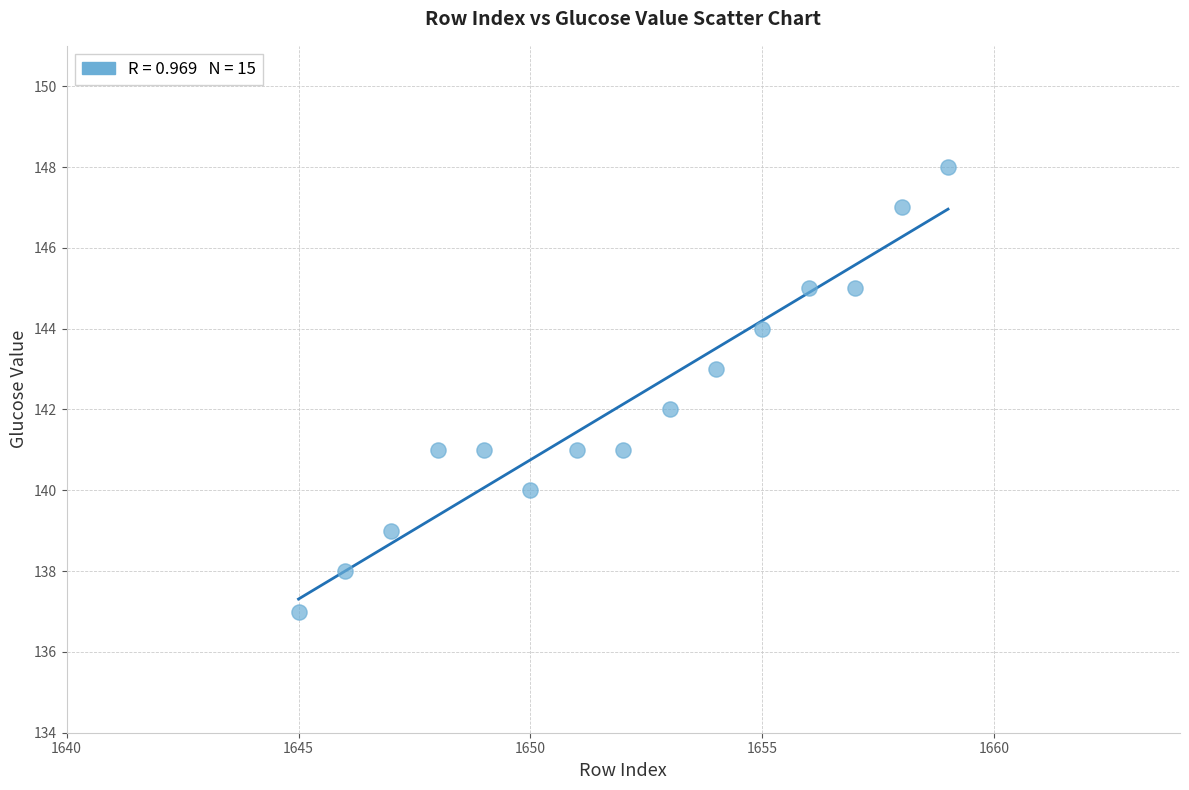

What is the range of Y values (max minus min)?

11